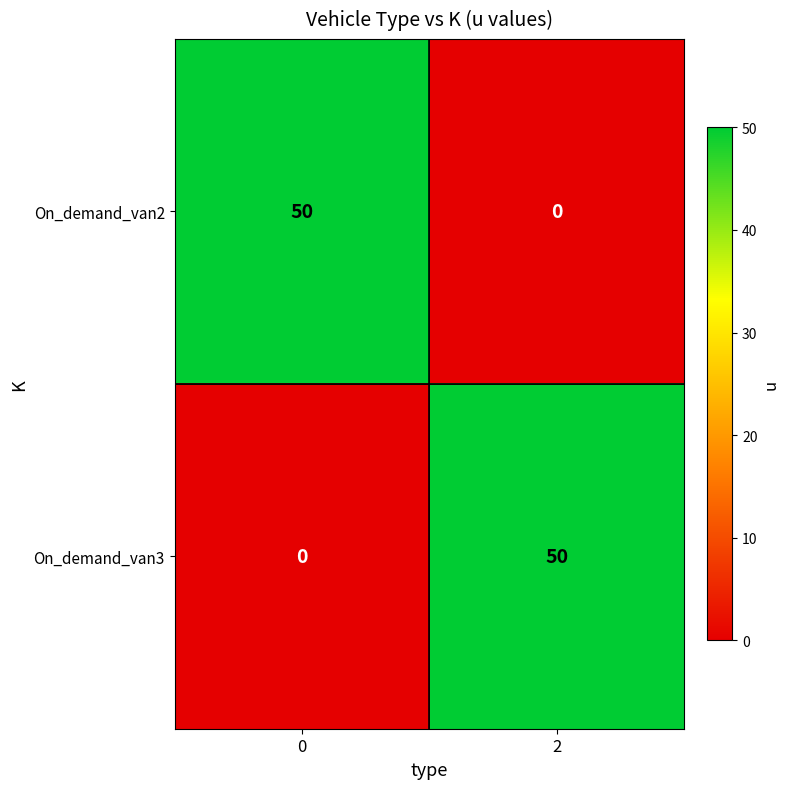

The value of On_demand_van2 at 0 is 31. True or false?

False